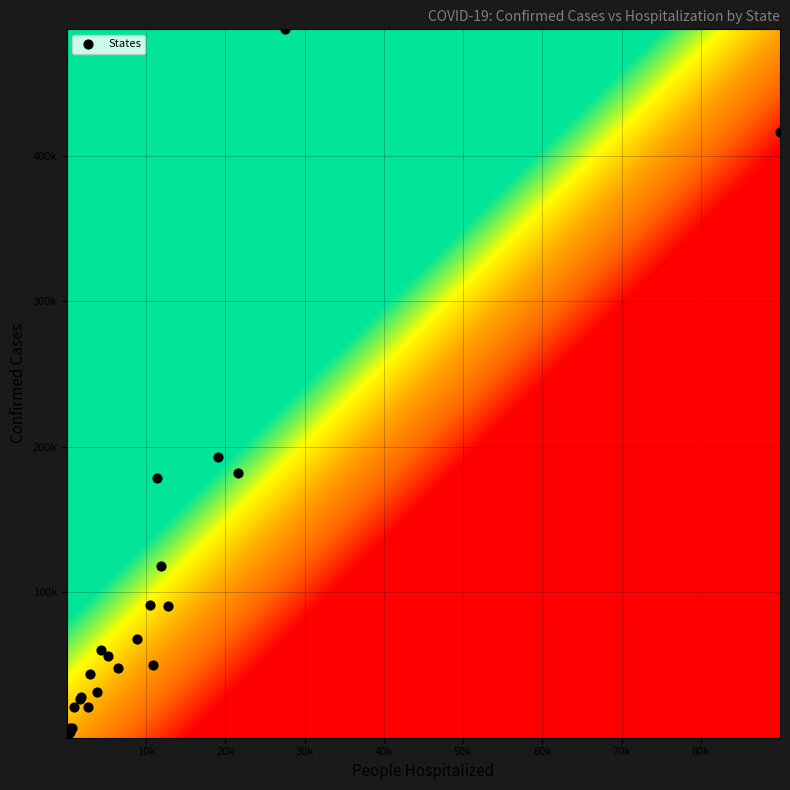

Reading left to right, what are all the values shown in this chart?

Alabama: 10521	91458
Arizona: 11371	178467
Arkansas: 2894	43810
Colorado: 6465	47727
Connecticut: 10807	49810
Florida: 27524	487132
Georgia: 19064	193177
Hawaii: 194	2242
Idaho: 856	21110
Indiana: 8848	67857
Kansas: 1751	27871
Kentucky: 3782	31185
Maine: 388	3958
Maryland: 12746	90274
Massachusetts: 11936	118458
Minnesota: 5241	55947
Mississippi: 4314	60553
Montana: 233	4193
Nebraska: 1629	26702
New Hampshire: 695	6634
New Jersey: 21565	182350
New Mexico: 2703	21016
New York: 89995	416298
North Dakota: 371	6660
Northern Mariana Islands: 4	45